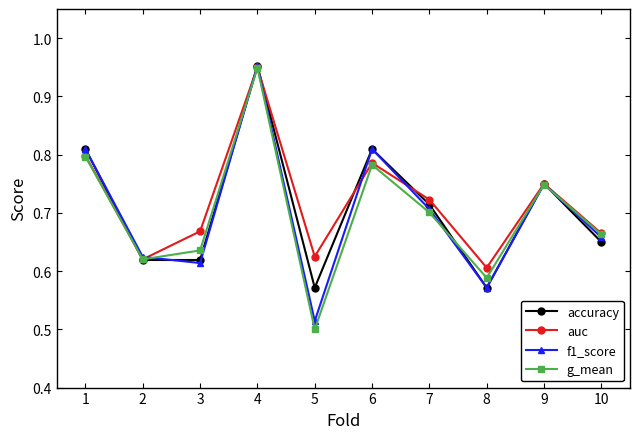

True or false: auc has a value of 0.3 at 1.

False